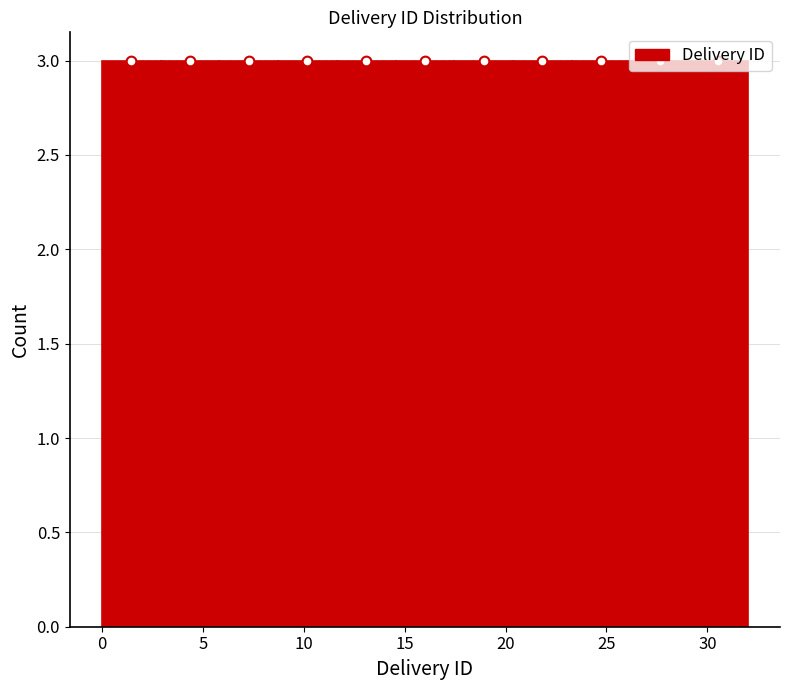

What is the height of the bar covering 0.0 to 3.0 on the x-axis? Neither the bar edges nor the heights are printed on the chart, so give them approximately, as read against the axes.

3